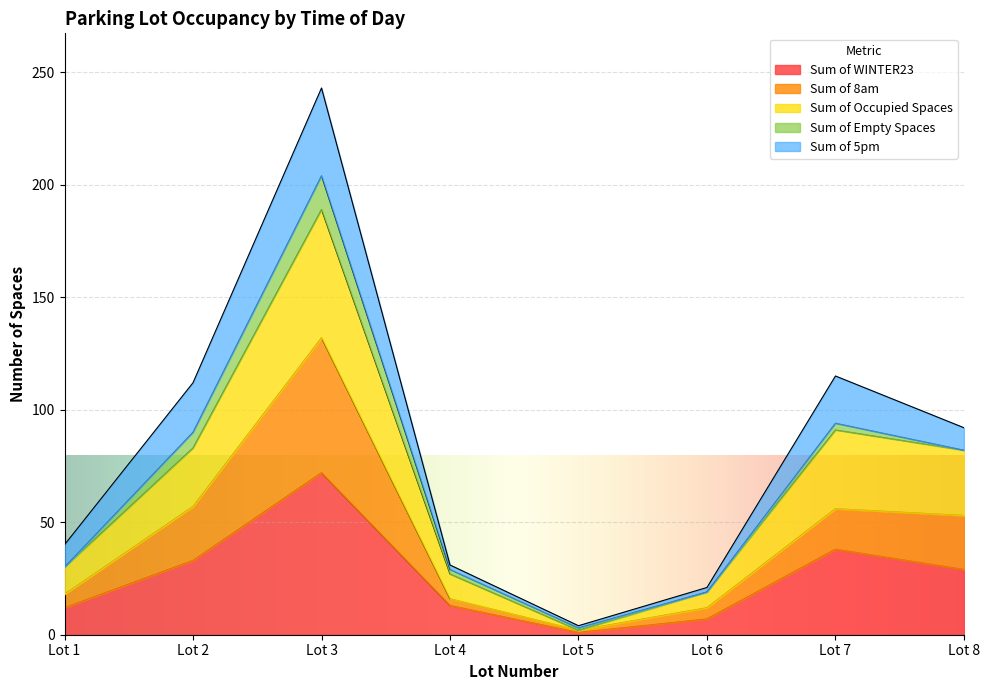

At which category is the sum across all series the highest?

Lot 3